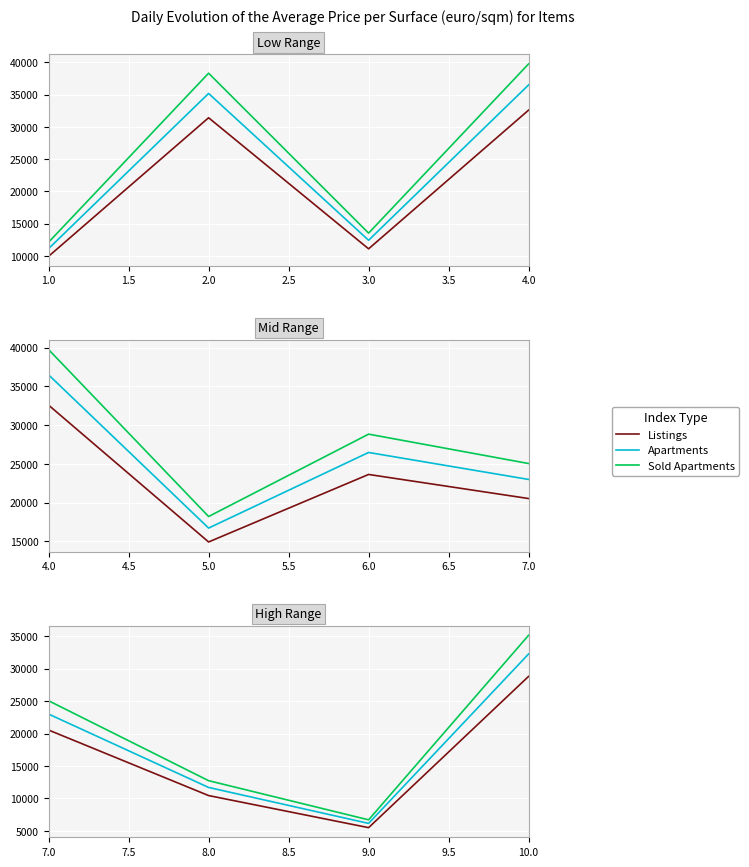

True or false: Sold Apartments has more than 1 interior local peaks.

False